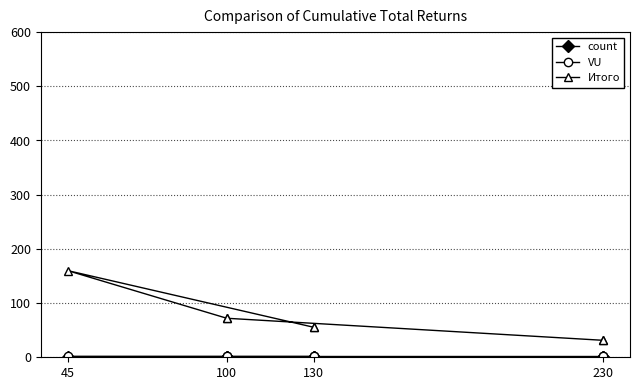

List the series in order of their peak value, highest first.

Итого, VU, count